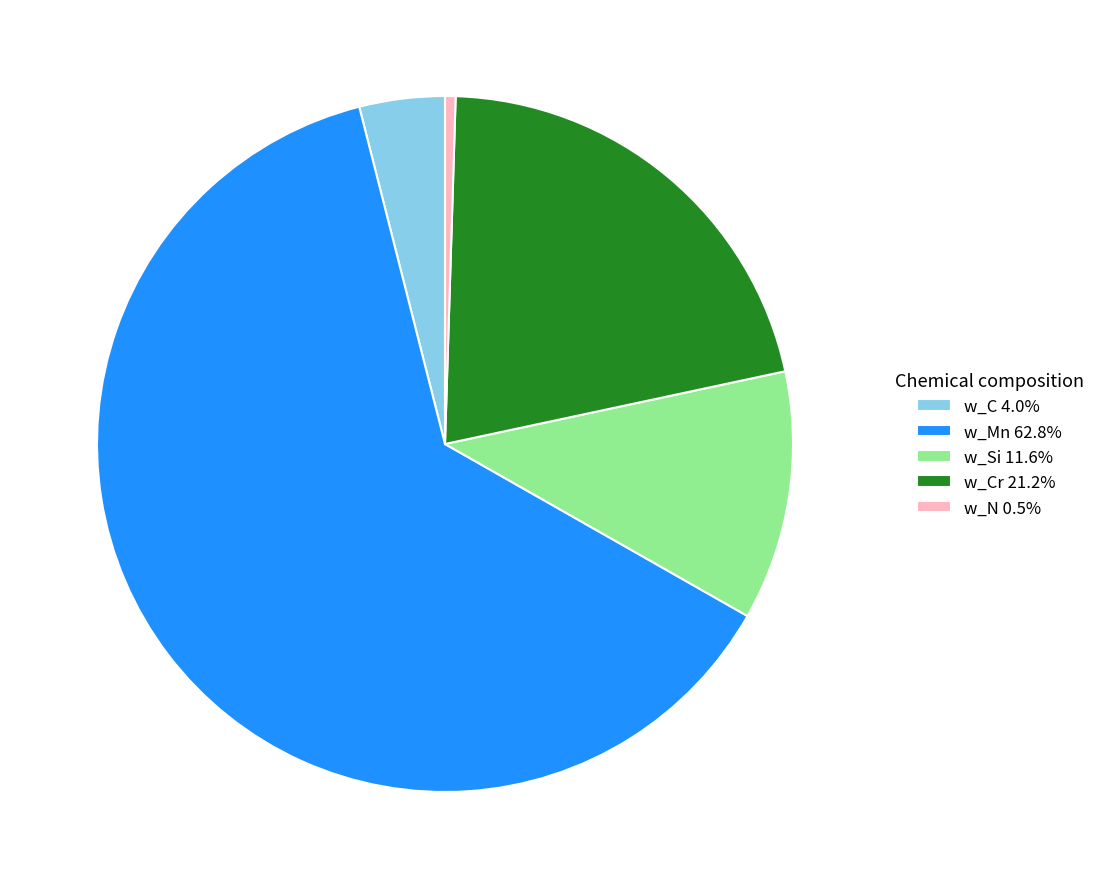

Combined, do w_Mn 62.8% and w_Si 11.6% account for over 50%?

Yes